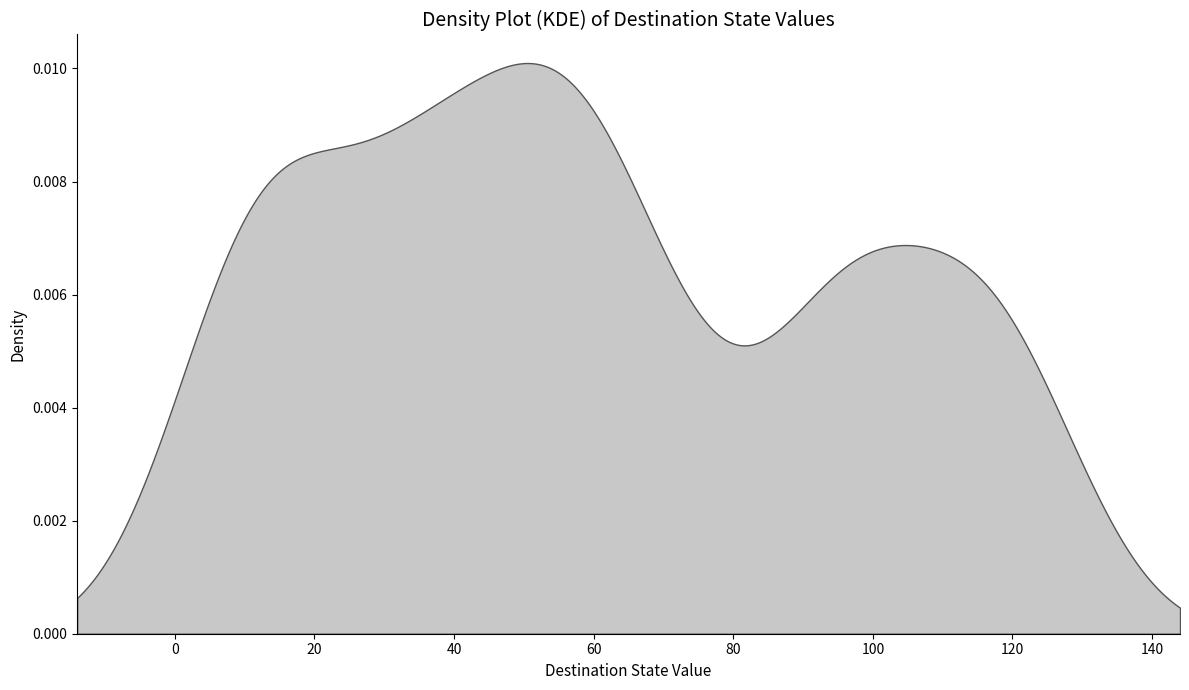

Between destination_state and 33, which series saw the biggest shift?

destination_state